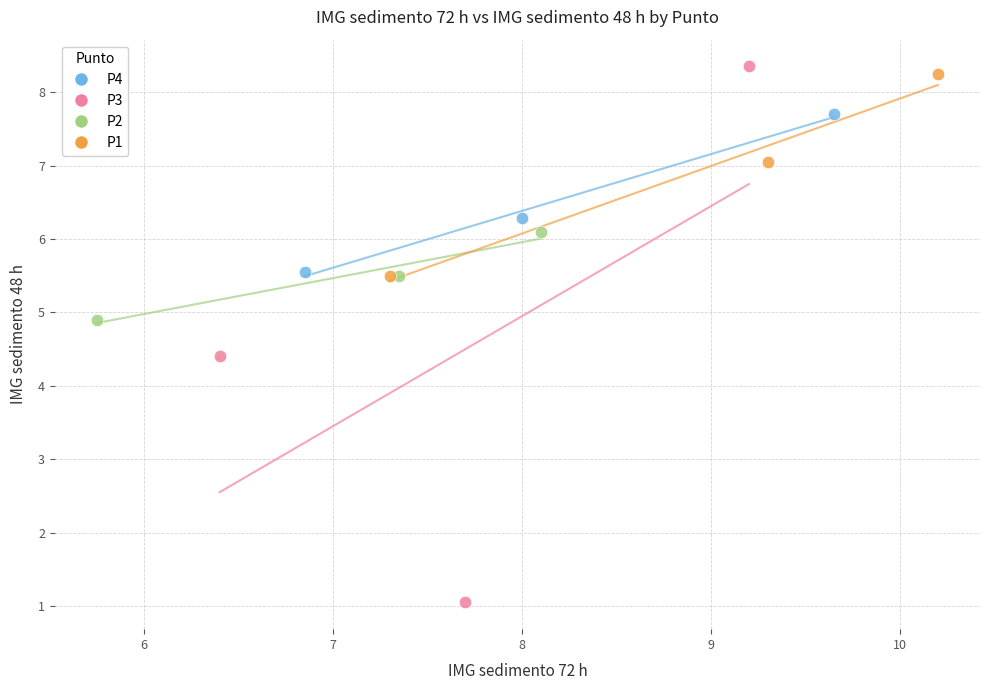

Which series reaches the minimum Y coordinate?

P3